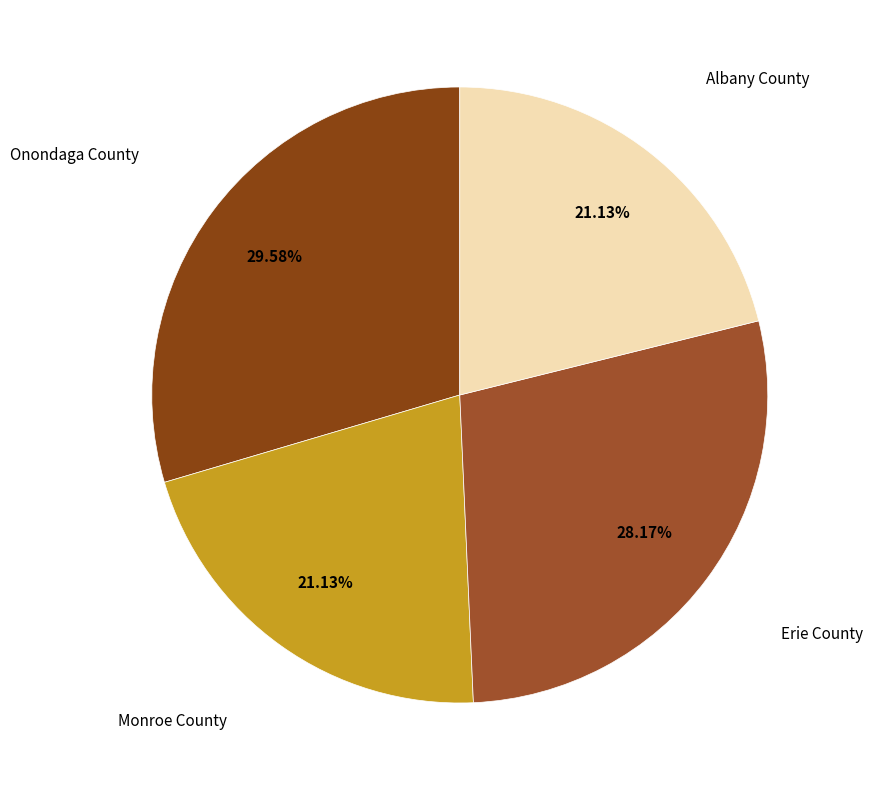

Rank the categories by value from highest to lowest.

Onondaga County, Erie County, Monroe County, Albany County